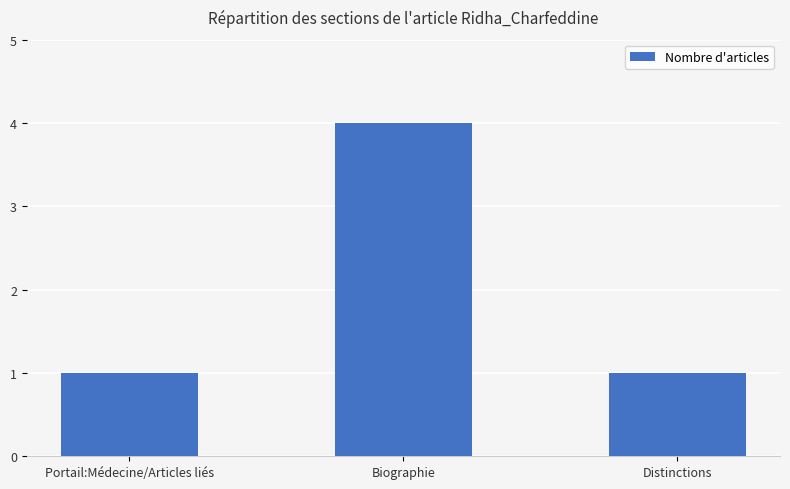

Is it true that the value at Biographie is 4?

True